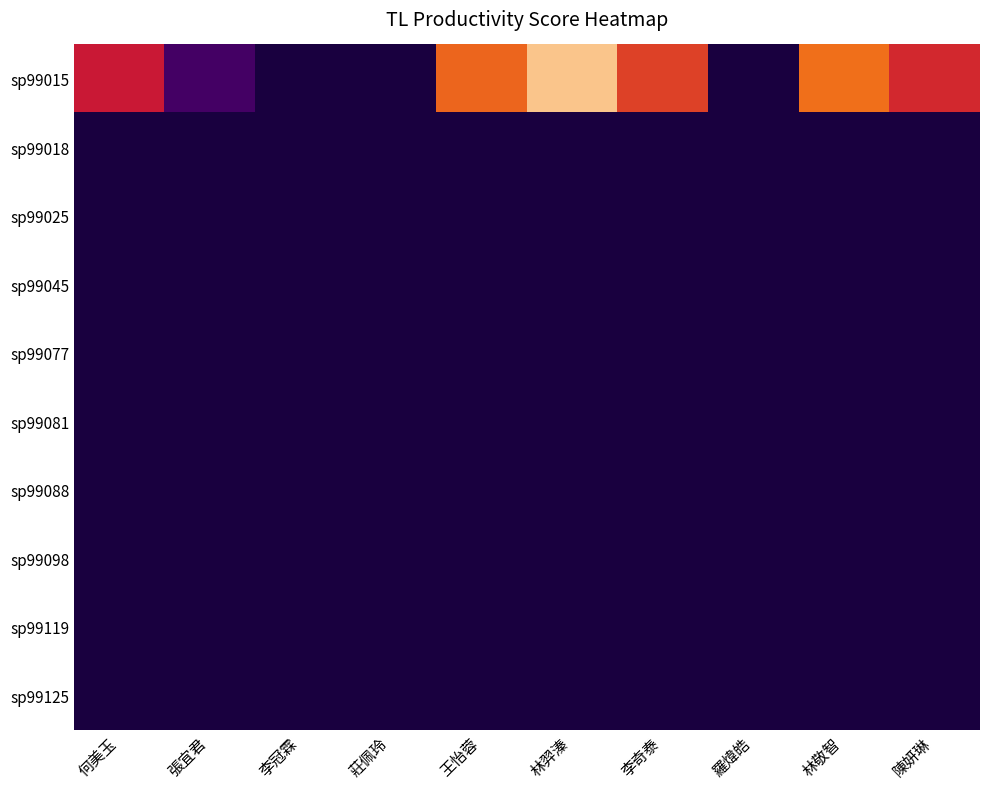

Which series has the widest spread of values?

sp99015